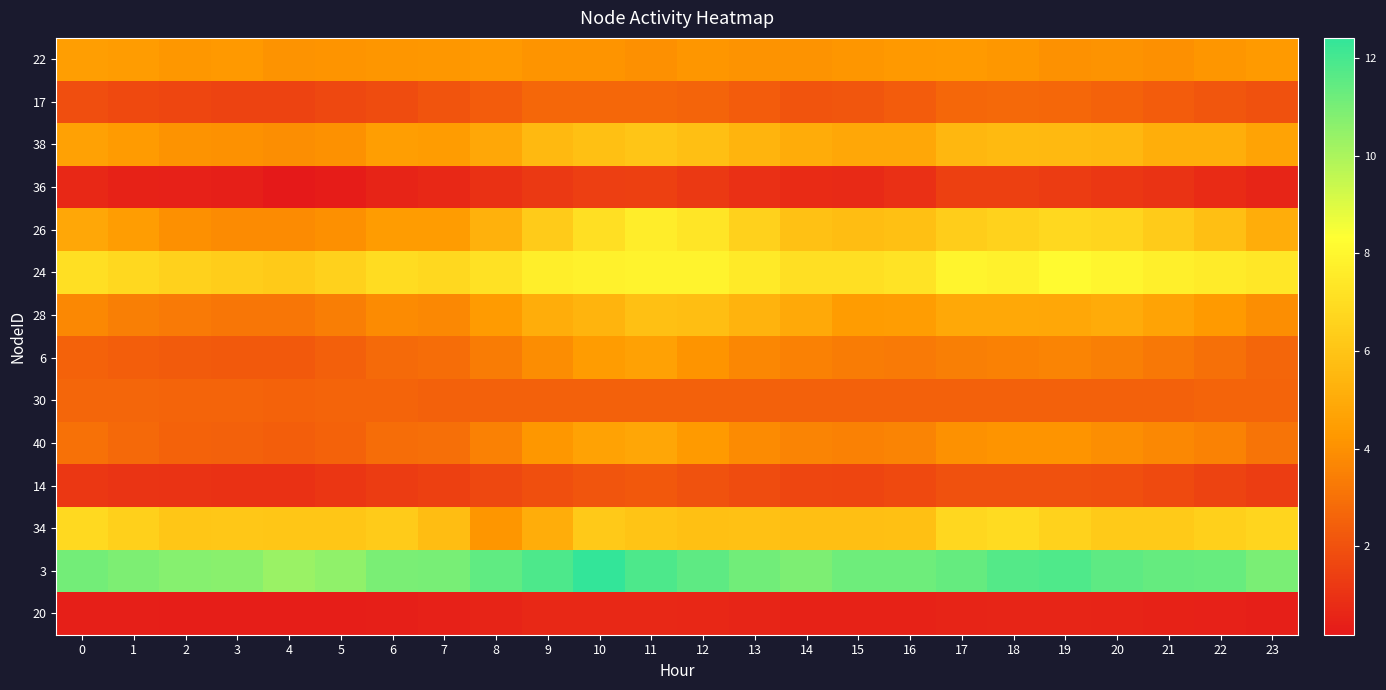

What is the difference between the highest and lowest values at 10?

11.7